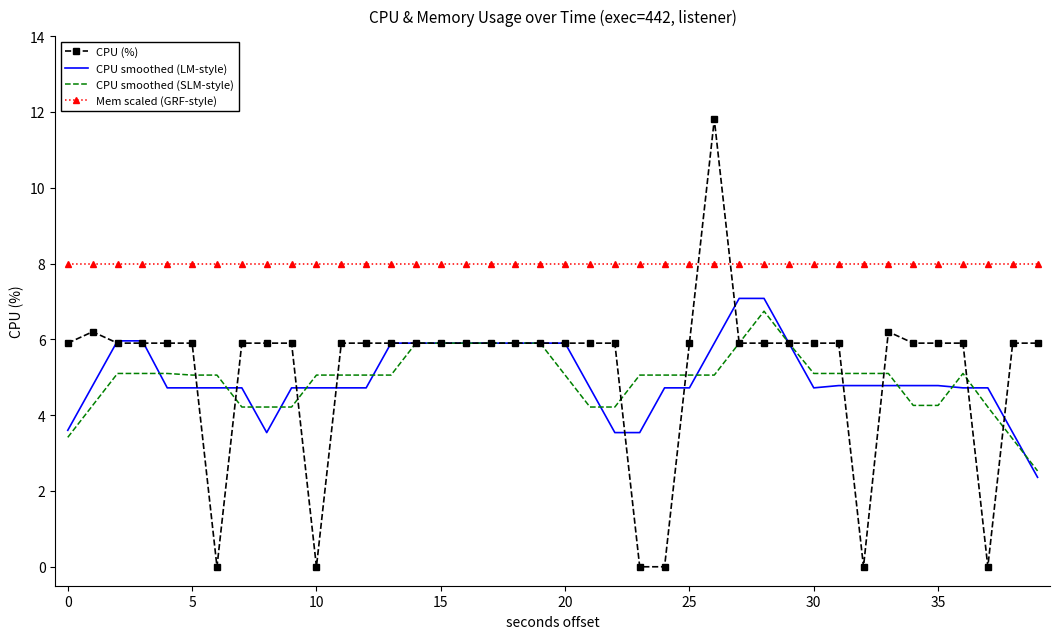

True or false: Mem scaled (GRF-style) and CPU smoothed (SLM-style) intersect in this chart.

False